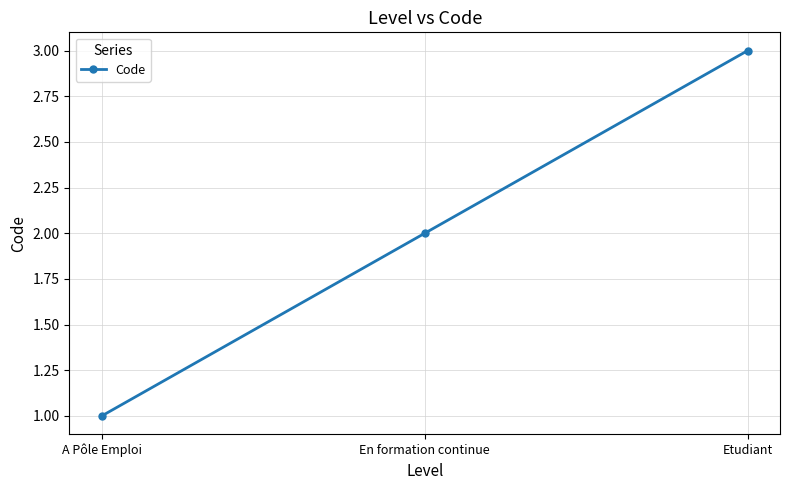

Approximately how many times larger is the value at En formation continue compared to A Pôle Emploi?

2.0